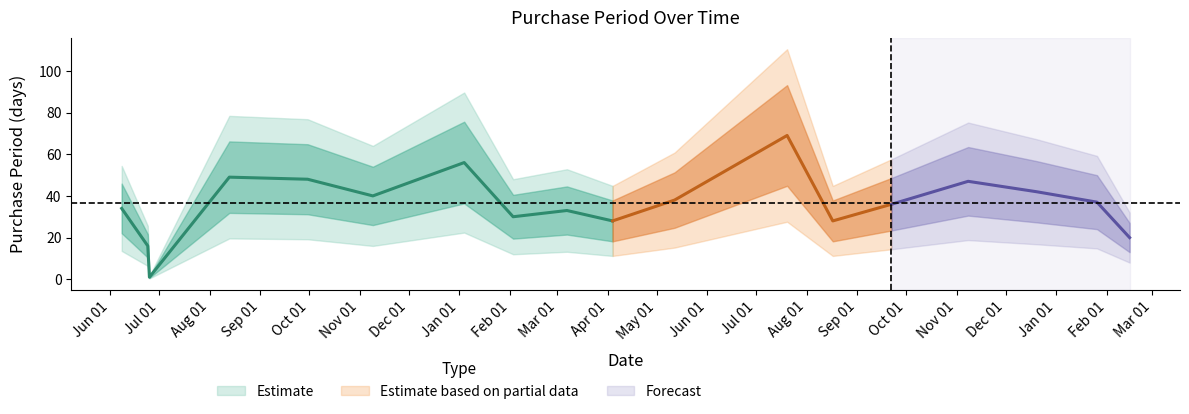

List the labels in order of value, smallest first.

2015-06-25, 2015-06-24, 2017-02-15, 2016-04-04, 2016-08-17, 2016-02-03, 2016-03-07, 2015-06-08, 2016-09-22, 2017-01-26, 2016-05-12, 2015-11-09, 2016-12-20, 2016-11-08, 2015-09-30, 2015-08-13, 2016-01-04, 2016-07-20